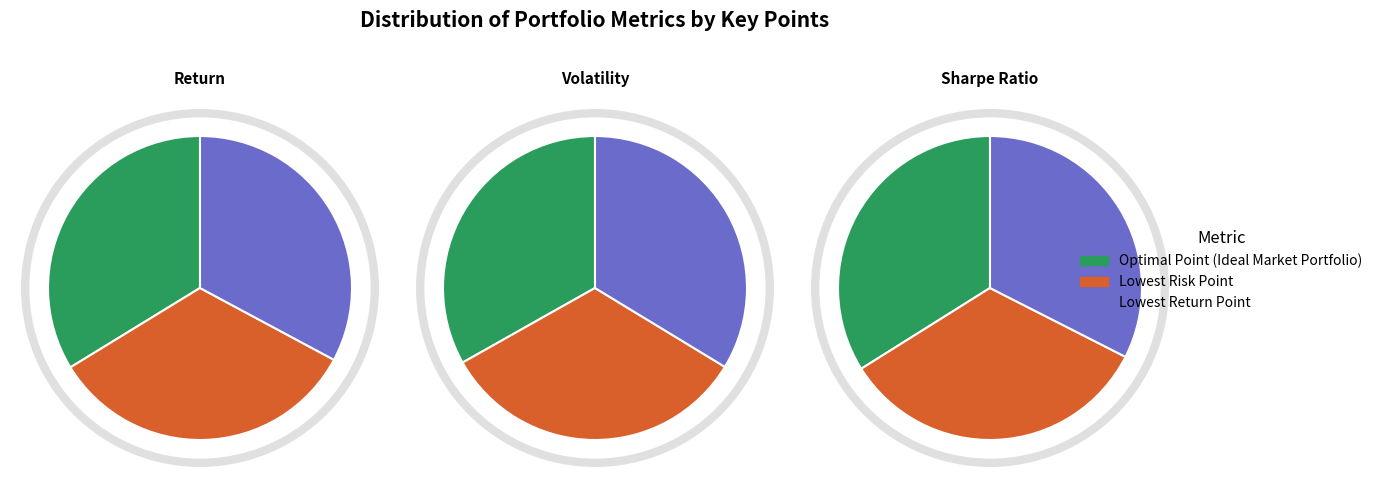

How many slices are in this pie chart?

3